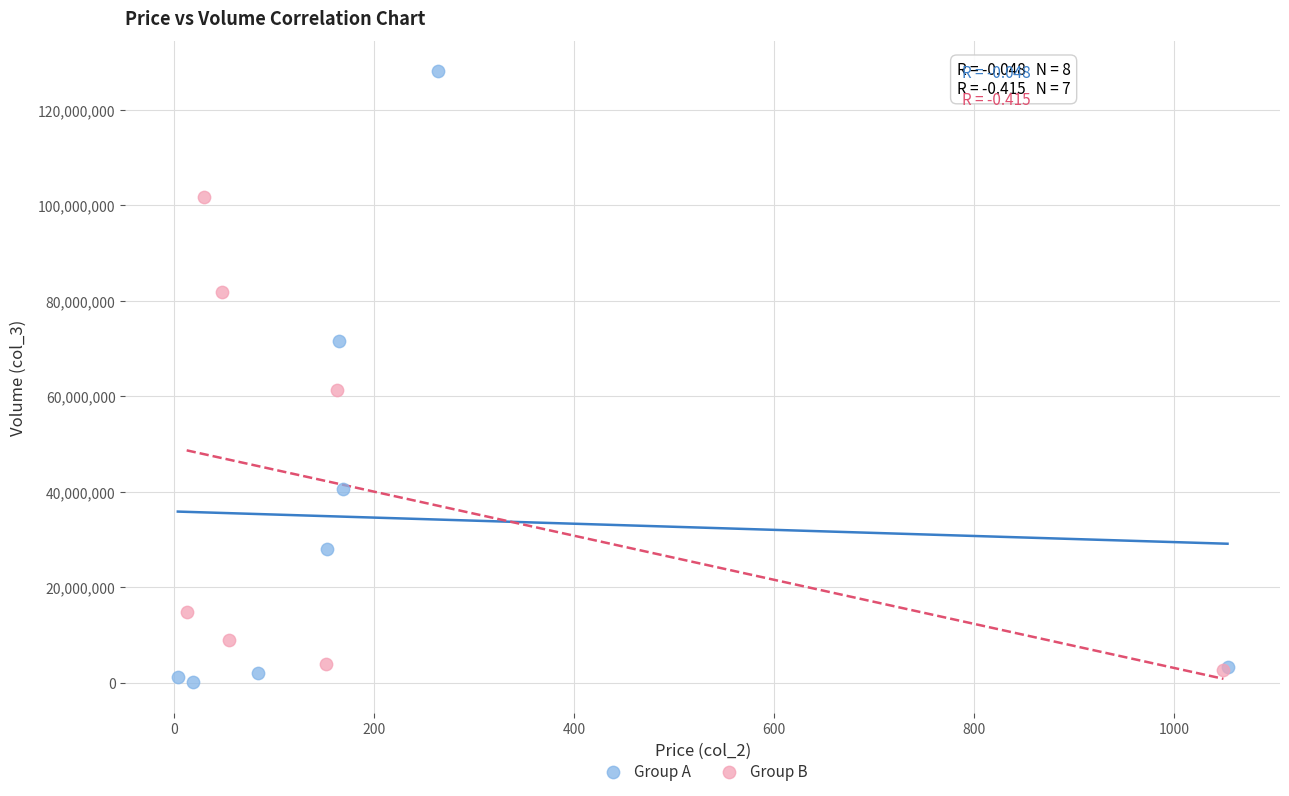

Which series has the widest spread of Y values?

Group A